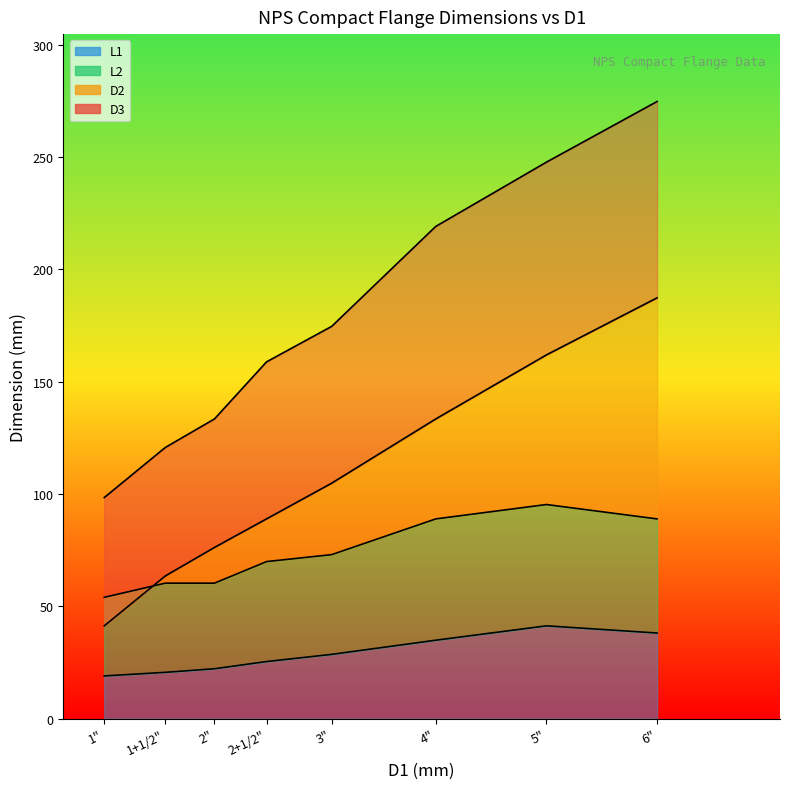

What is the label of the 5th point from the right?

2+1/2"